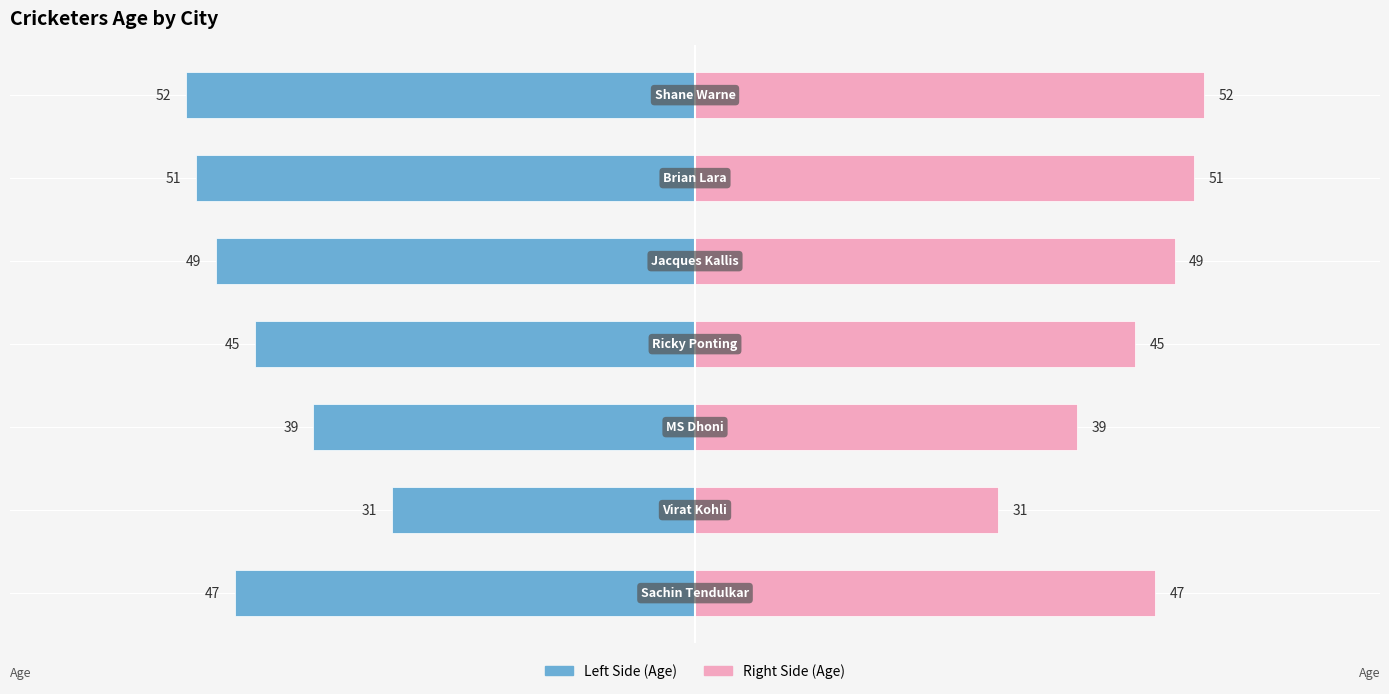

Reading left to right, list all the values displayed in this chart.

Age (left): -47	-31	-39	-45	-49	-51	-52
Age (right): 47	31	39	45	49	51	52